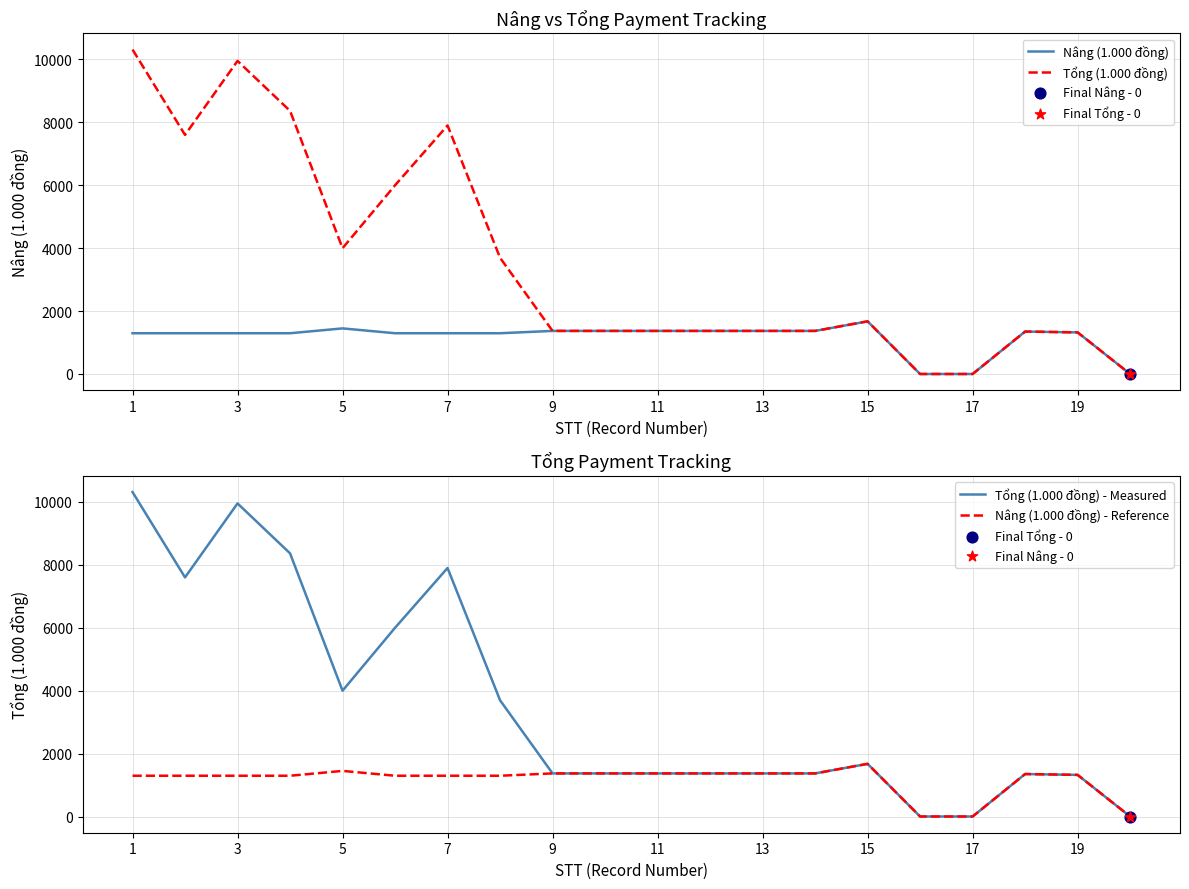

What are all the series names shown in the legend?

Nâng (1.000 đồng), Tổng (1.000 đồng), Tổng (1.000 đồng) - Measured, Nâng (1.000 đồng) - Reference